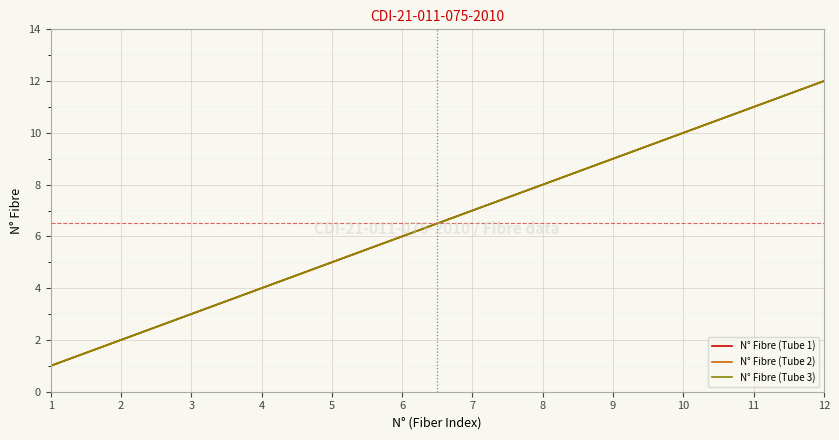

Is this an area chart (filled region under the line)?

No